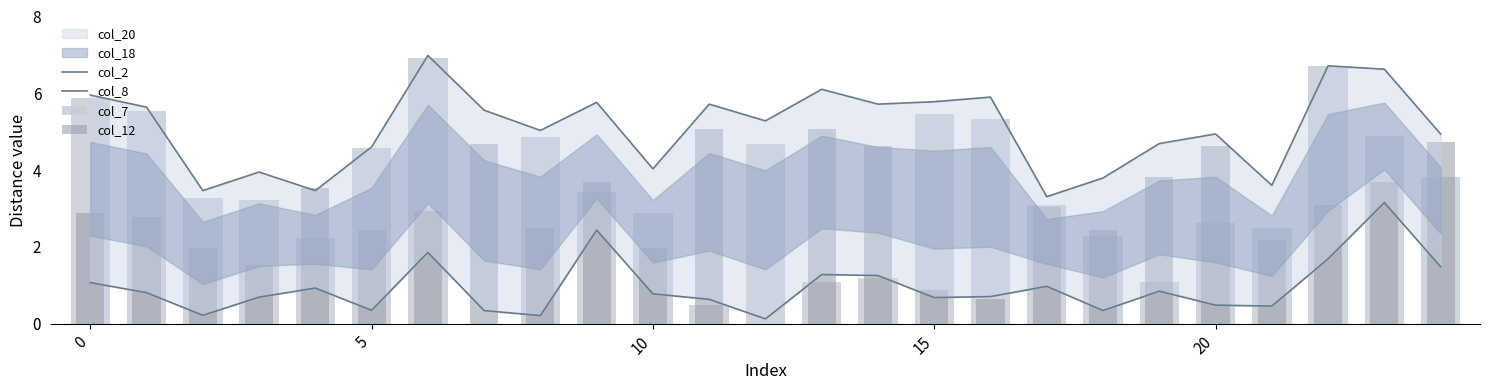

Which series has the largest total across all categories?

col_2